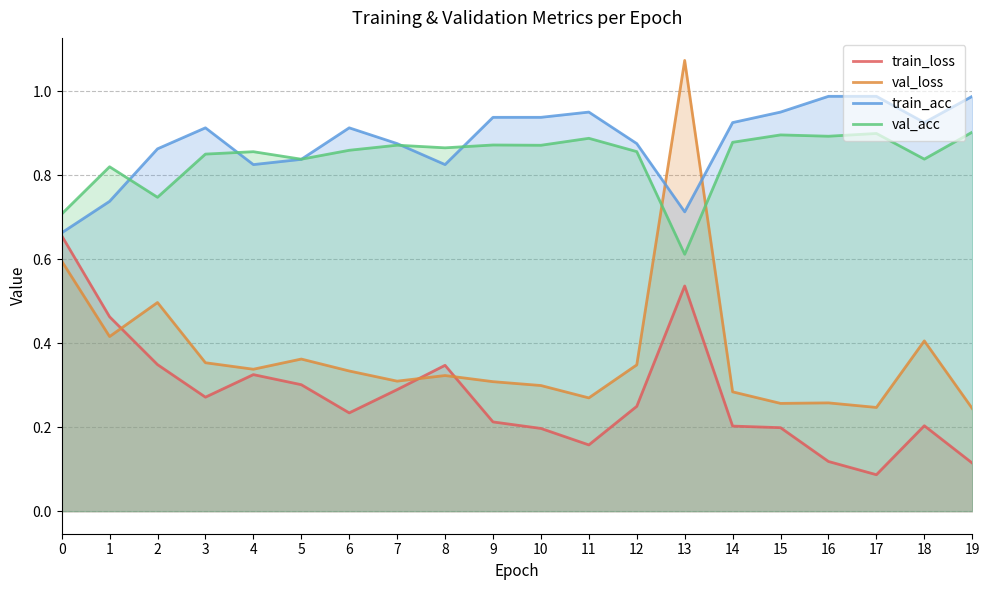

Does the chart display data point markers on the line(s)?

No